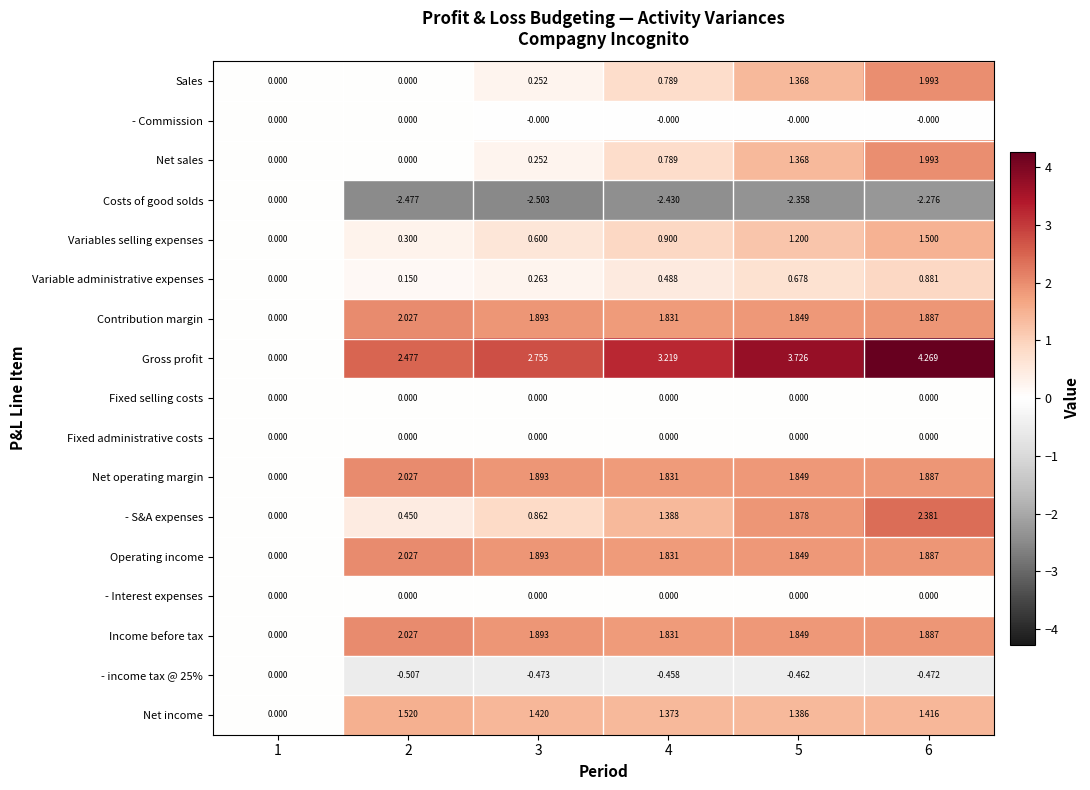

Which series has the widest spread of values?

Gross profit